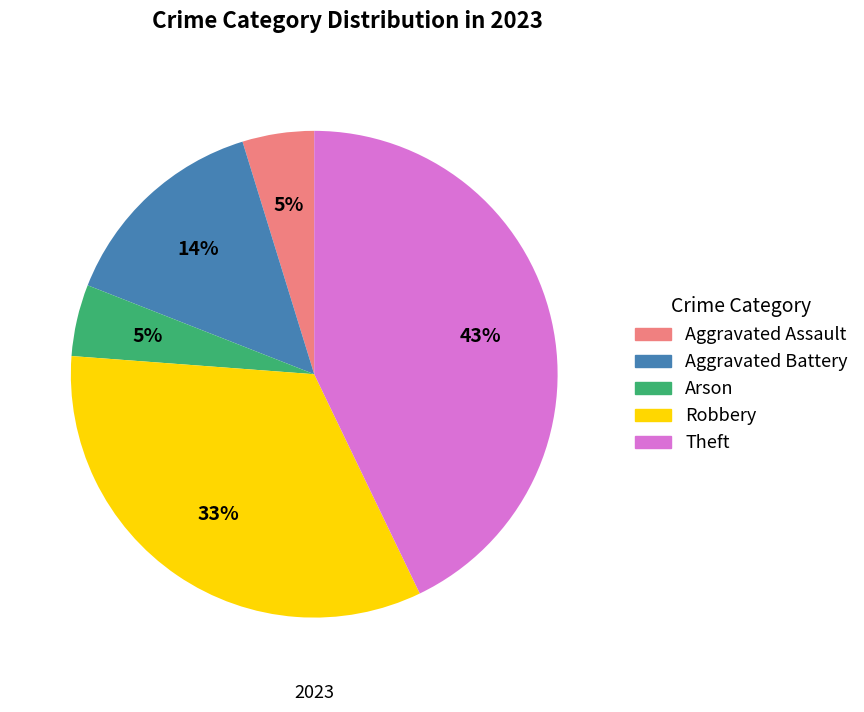

What is the largest slice in the pie chart?

Theft